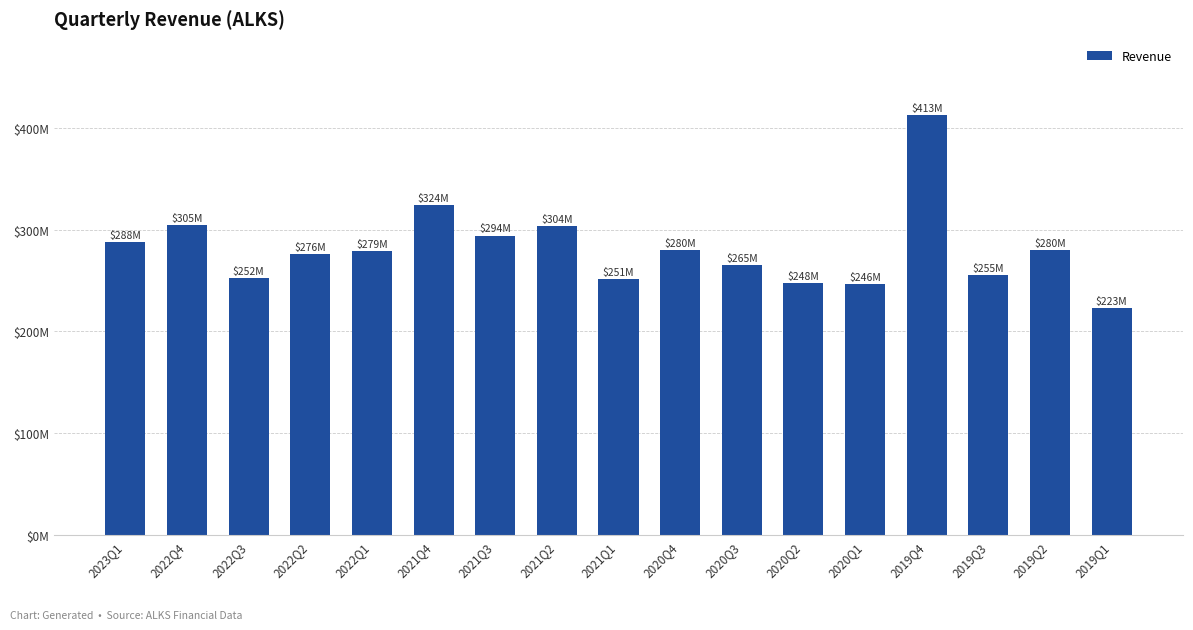

The value at 2020Q3 is 368.7. True or false?

False